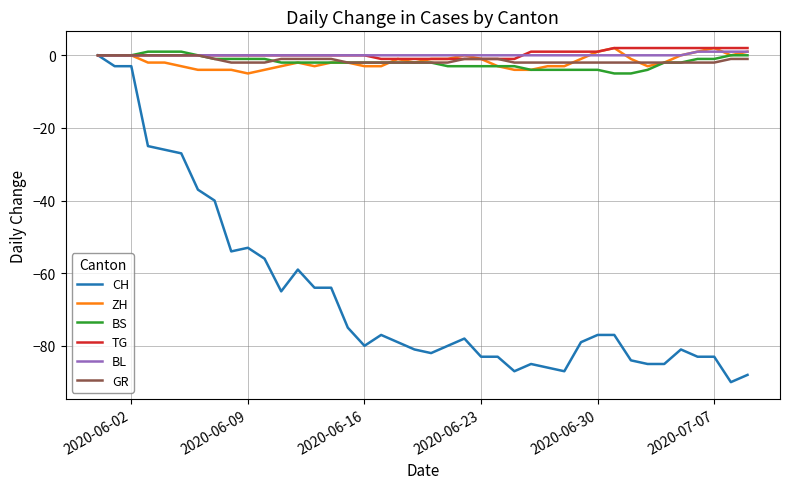

What is the smallest value displayed?

-90